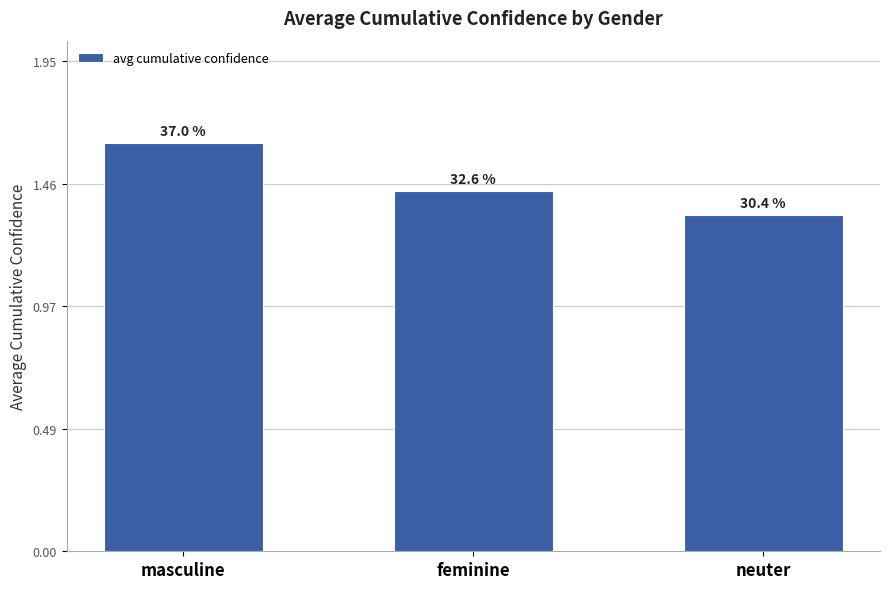

What is the difference between the second highest and minimum values?

0.1